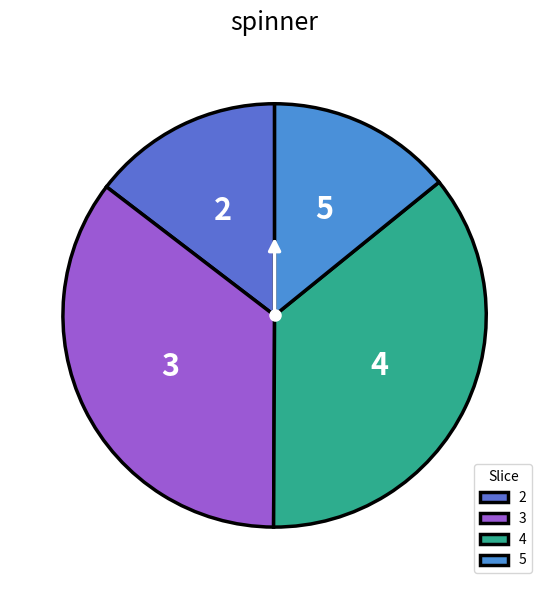

Which has a higher value, 4 or 5?

4